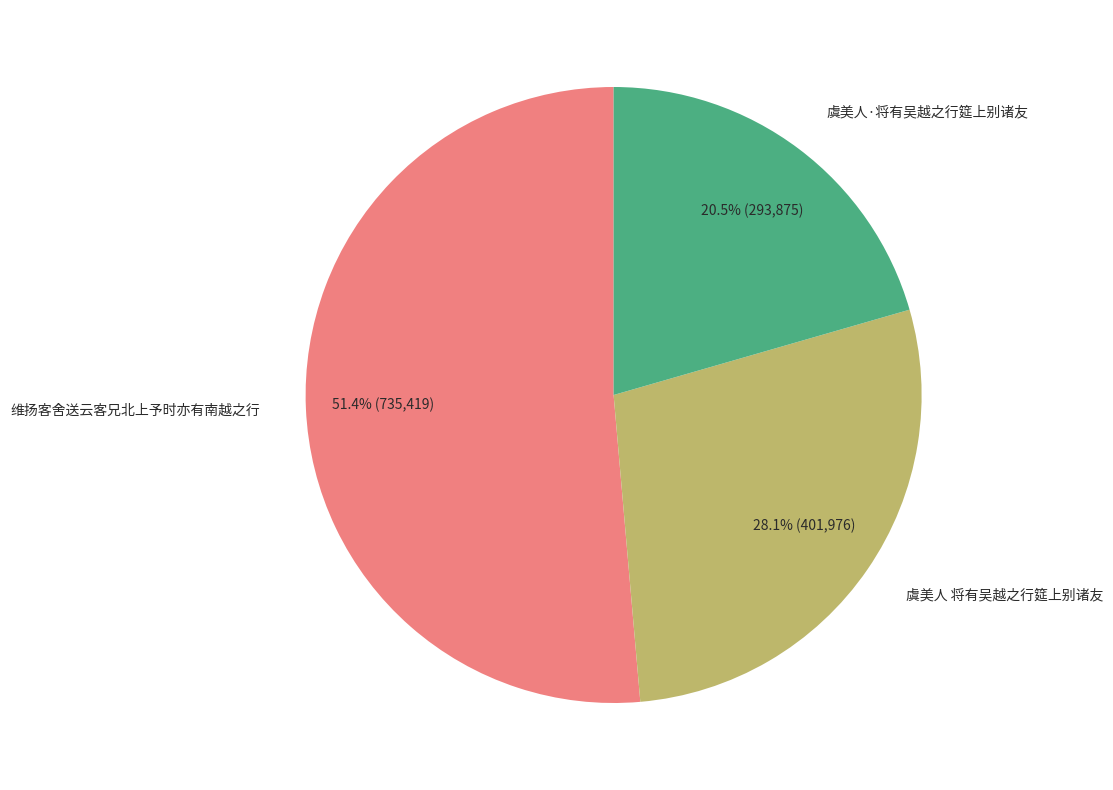

Which category accounts for the majority?

维扬客舍送云客兄北上予时亦有南越之行